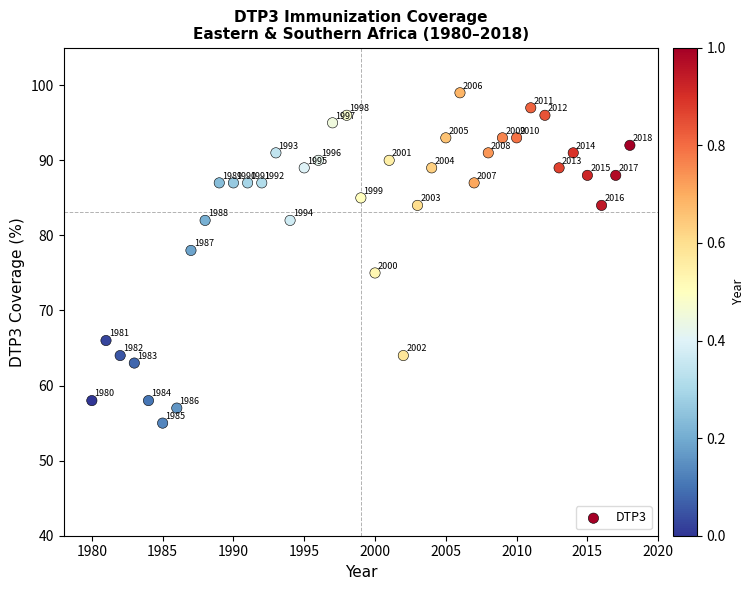

What is the range of X values (max minus min)?

38